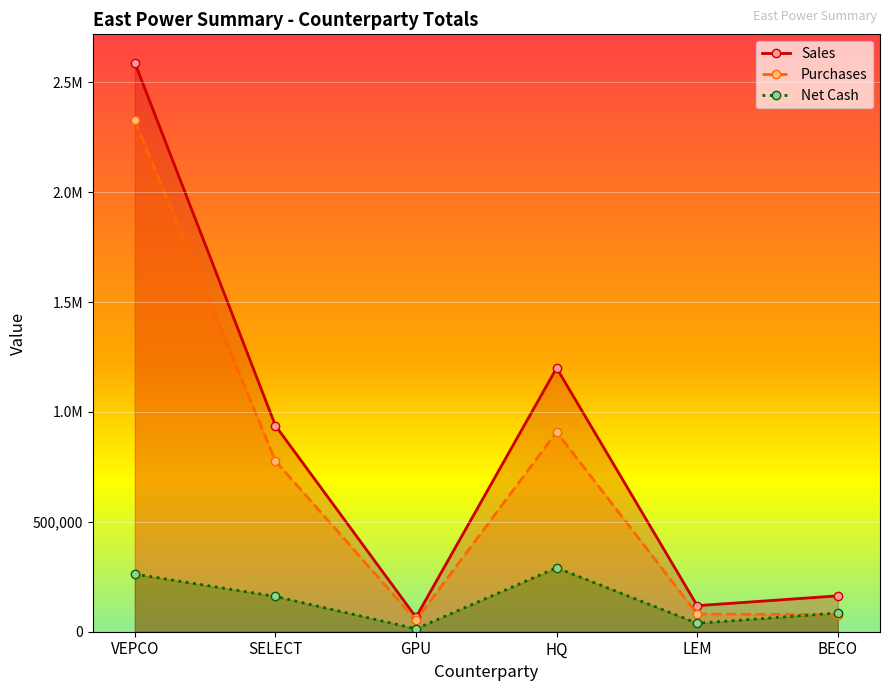

At which category does Purchases reach its first local valley?

GPU